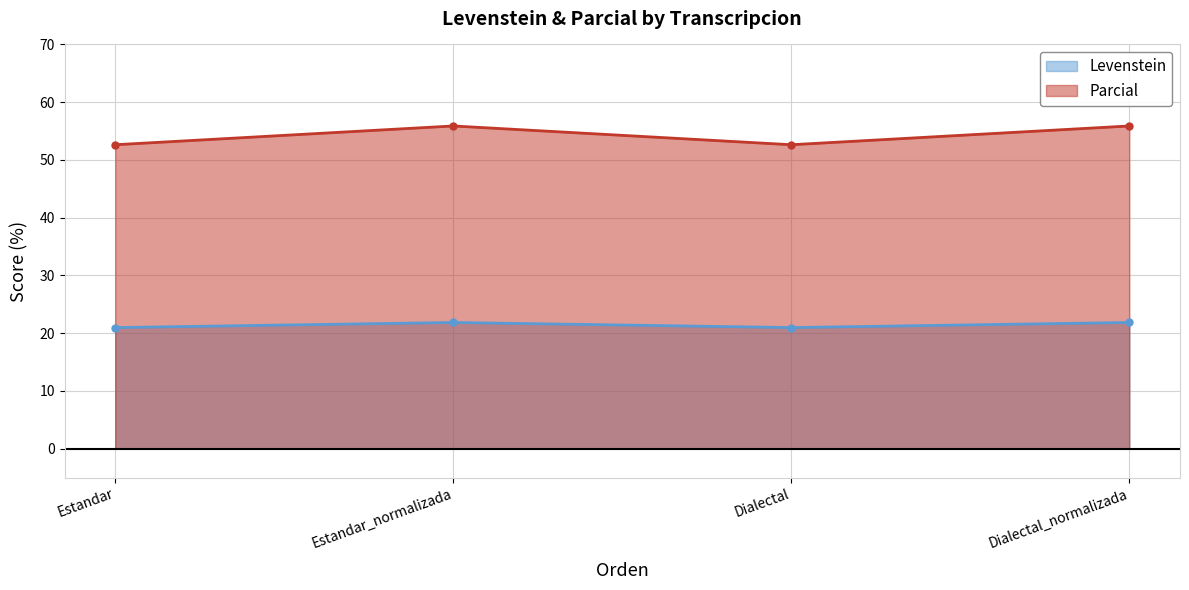

Read the Levenstein value at Dialectal.

21.0